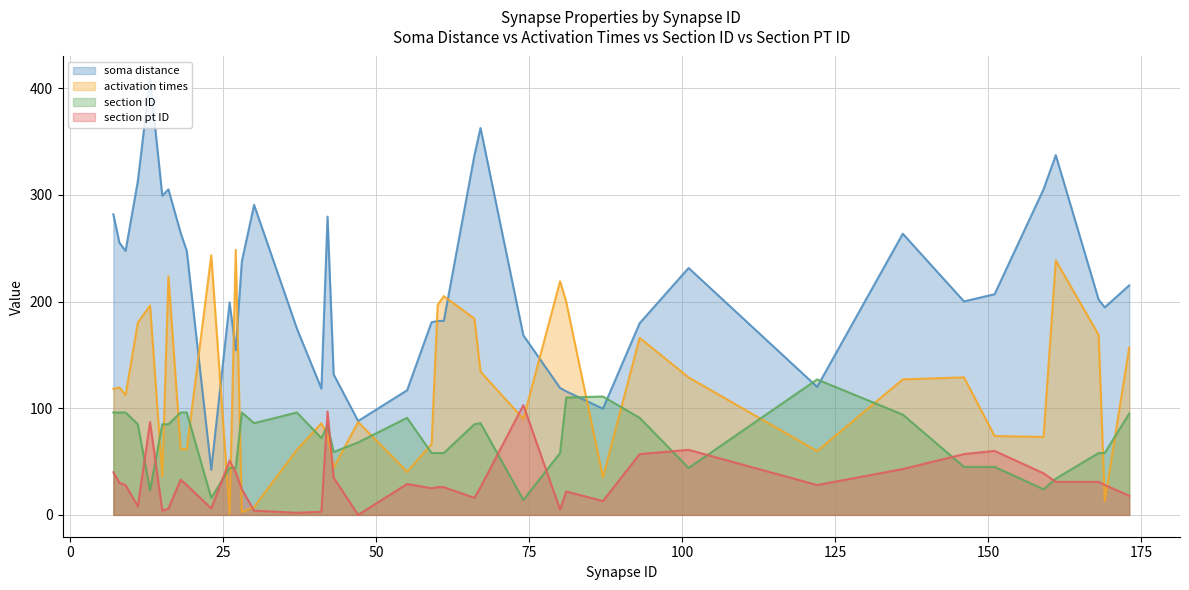

In activation times, how many points are lower than both neighbors (excluding endpoints)?

12